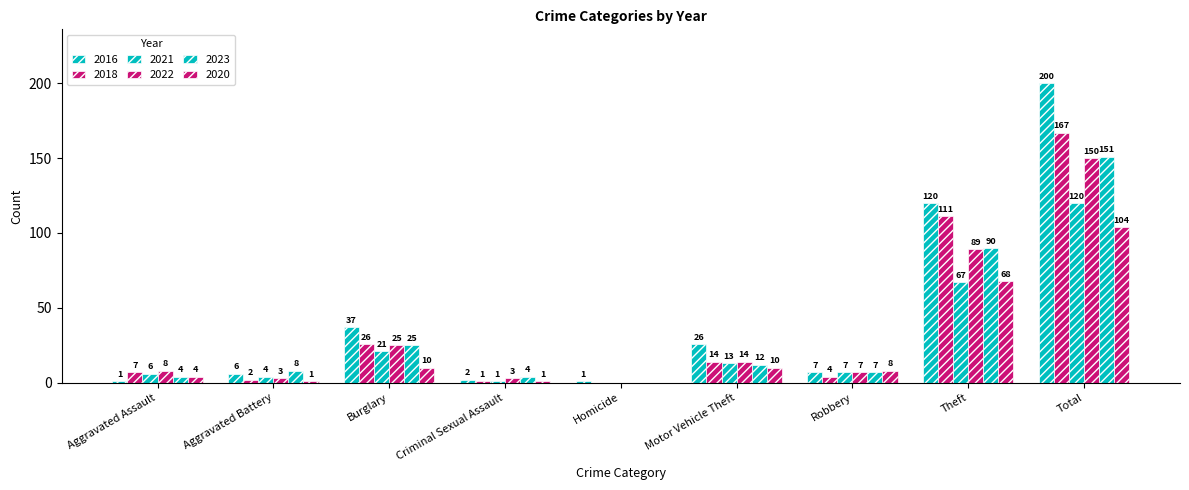

What is the sum of the 2022 values at Aggravated Battery and Homicide?

3